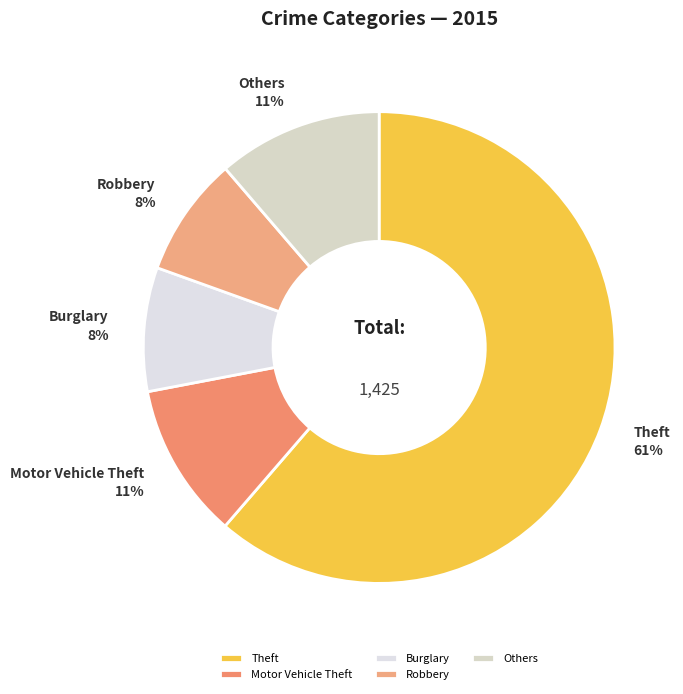

Count the number of slices in the pie.

5